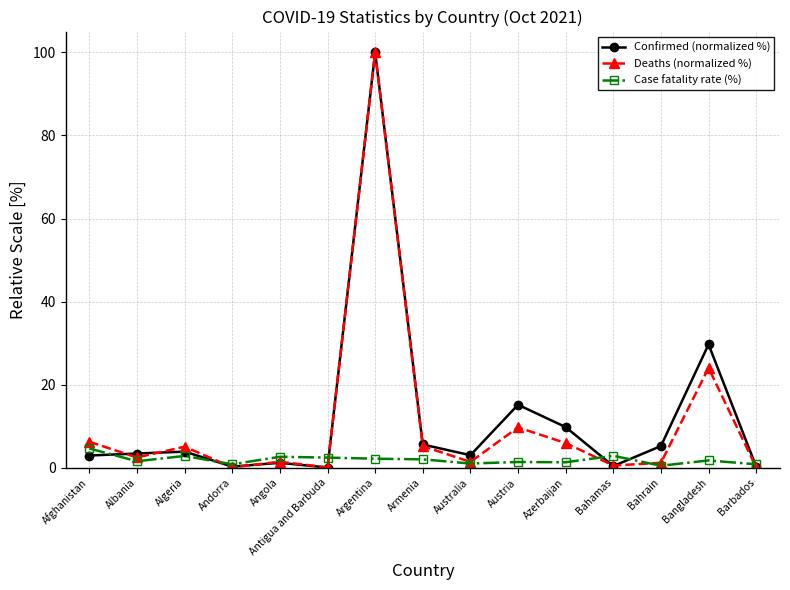

What is the average value of the Case fatality rate (%) series?

1.9